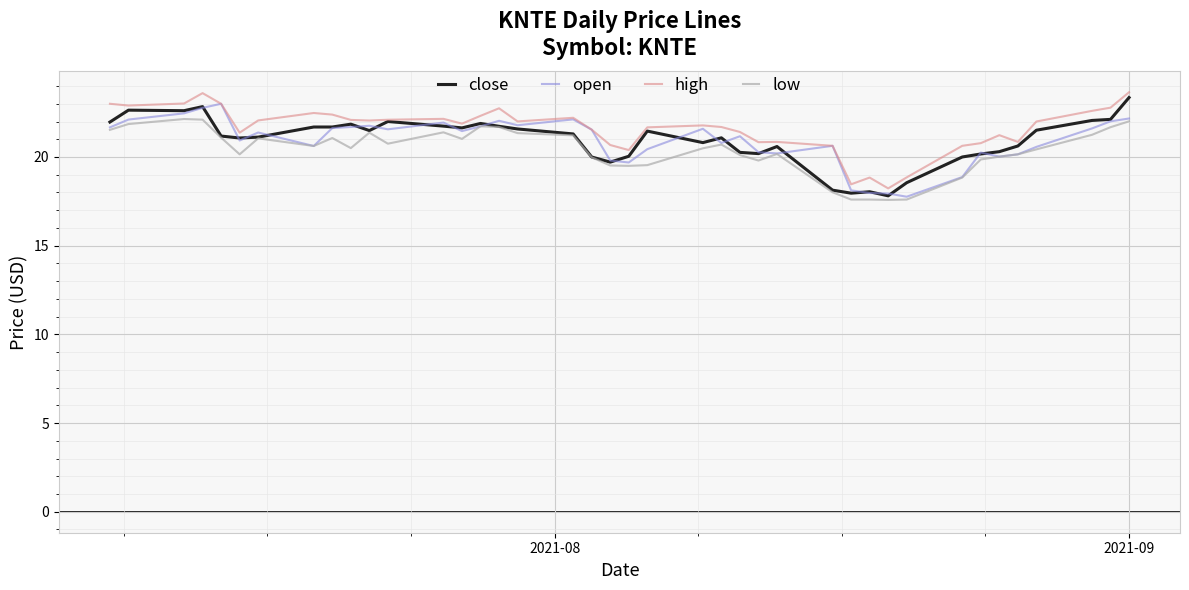

What is the lowest value of the high series?

18.2